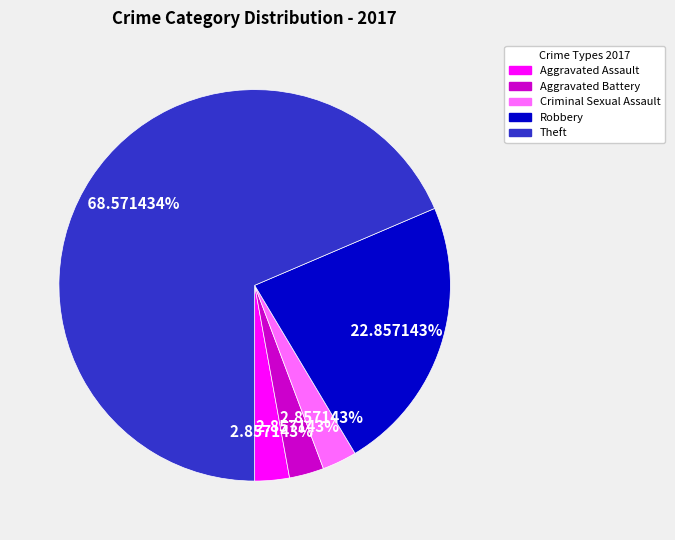

To the nearest percent, what is the average slice percentage?

20%